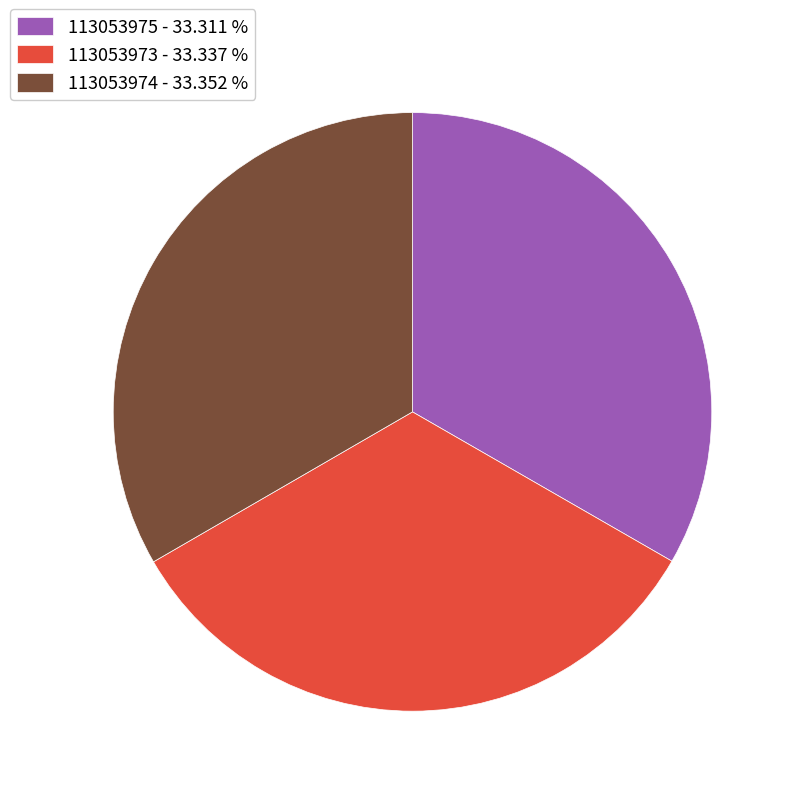

True or false: 113053975 accounts for 33% of the total.

True